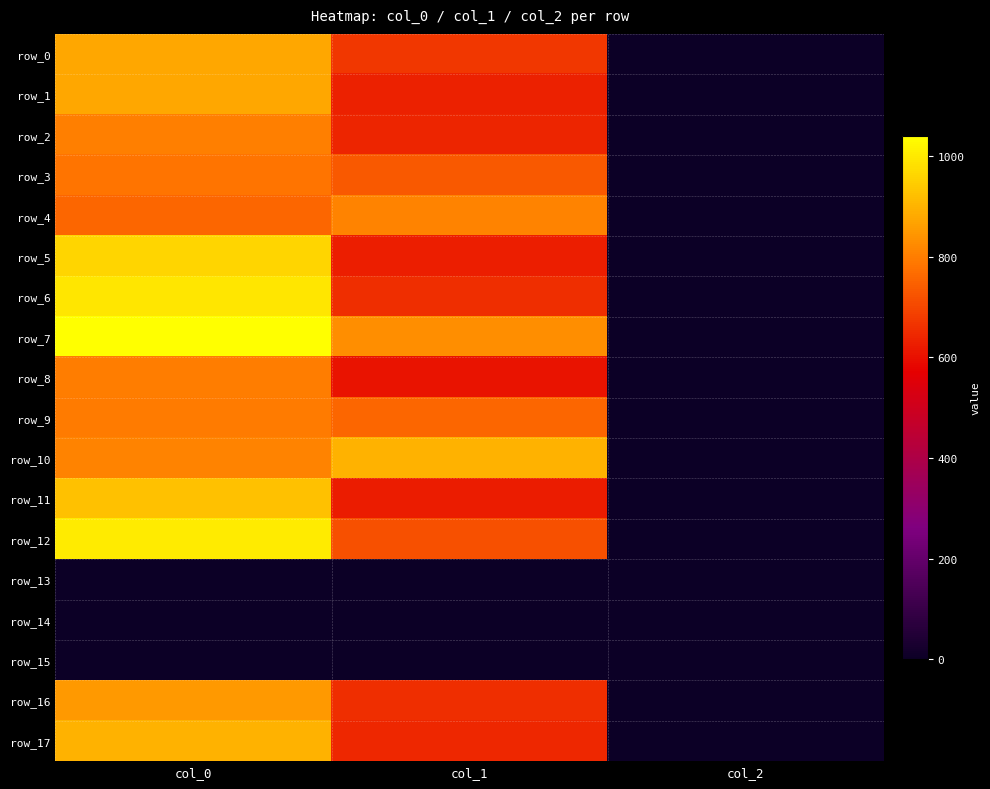

Reading right to left, extract all data points from this chart.

row_0: 2.0	671.6	876.7
row_1: 2.0	631.1	876.7
row_2: 2.0	637.9	803.3
row_3: 2.0	732.4	780.0
row_4: 2.0	810.0	756.7
row_5: 2.0	627.8	960.0
row_6: 2.0	654.8	993.3
row_7: 2.0	830.2	1040.0
row_8: 2.0	607.5	800.0
row_9: 2.0	756.0	793.3
row_10: 2.0	897.8	810.0
row_11: 2.0	624.4	923.3
row_12: 2.0	715.5	1003.3
row_13: 0.0	0.0	0.0
row_14: 0.0	0.0	0.0
row_15: 0.0	0.0	0.0
row_16: 2.0	654.8	850.0
row_17: 2.0	644.6	896.7